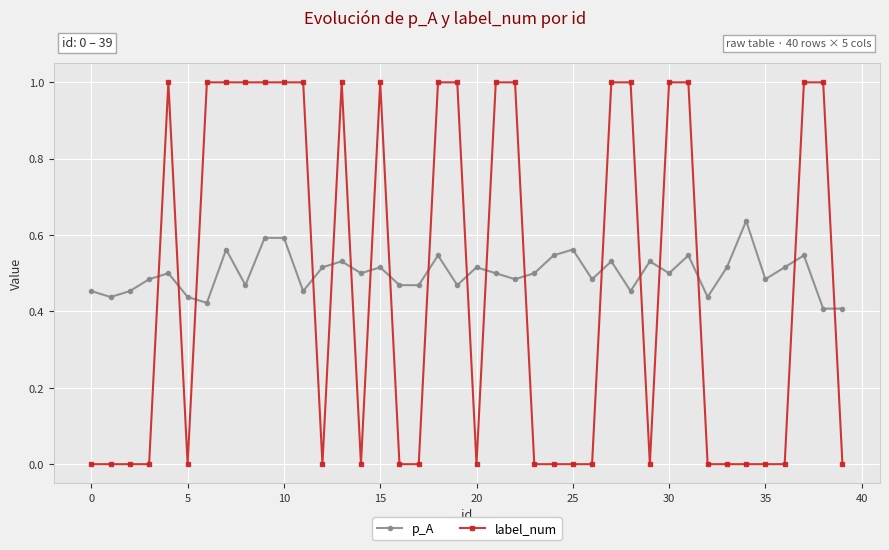

True or false: p_A and label_num intersect in this chart.

True